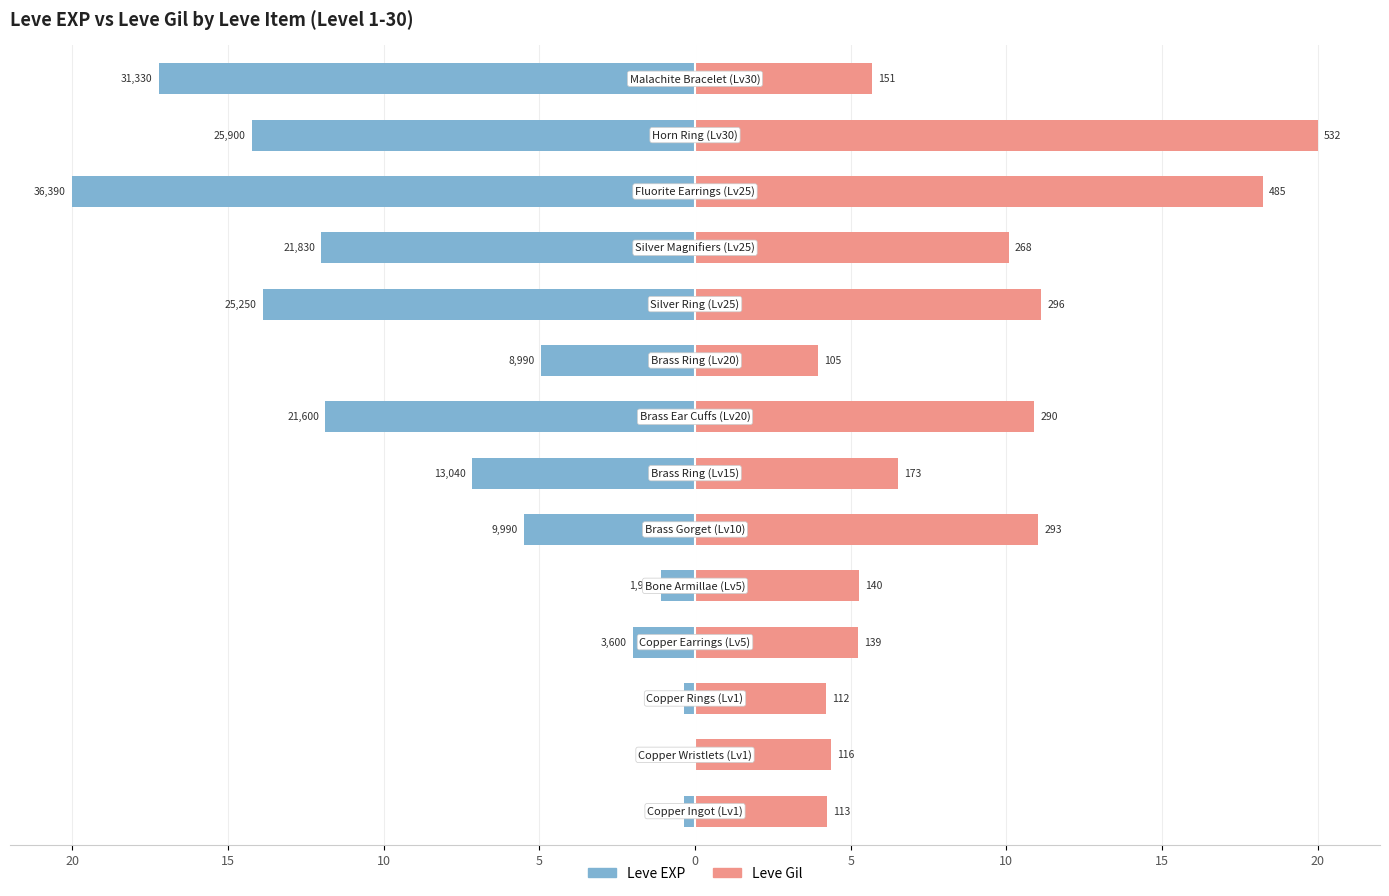

Is the value of Leve Gil at 12 greater than the value of Leve EXP at 5?

Yes